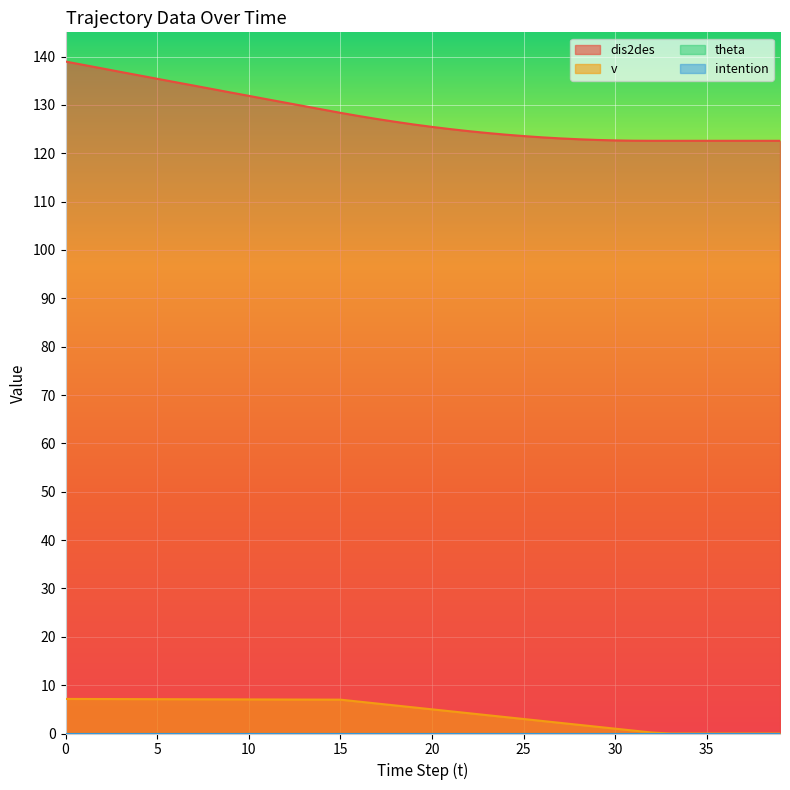

Rank the series by their maximum value, from lowest to highest.

v, dis2des